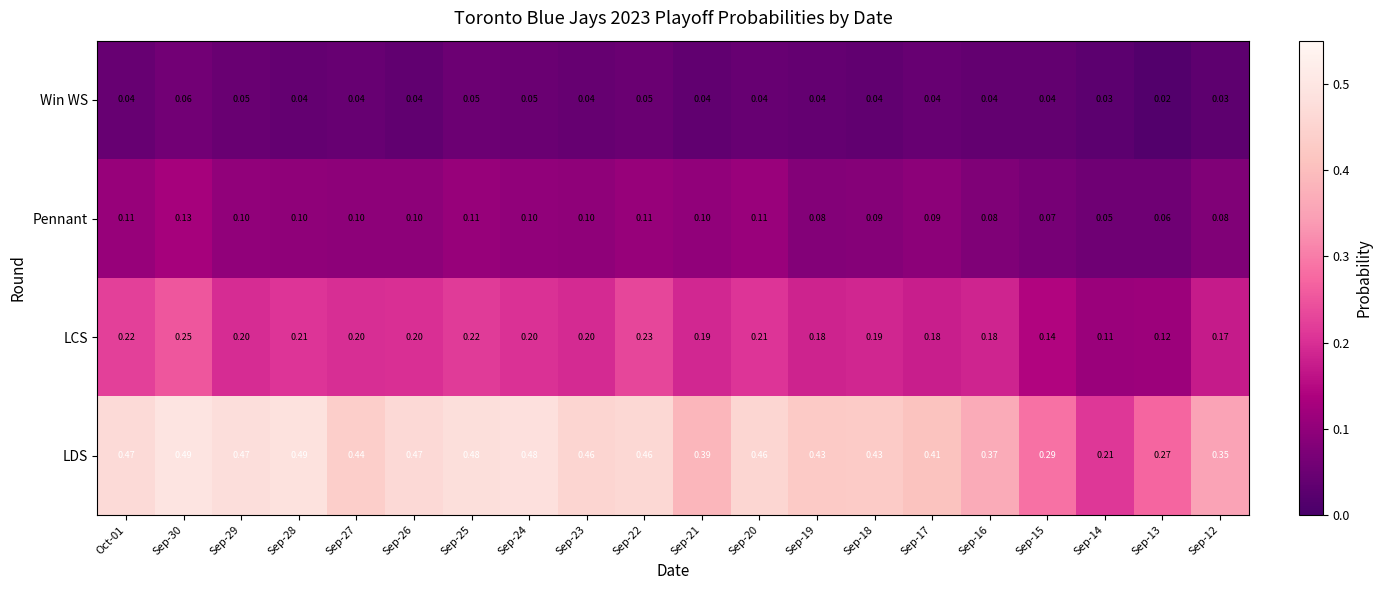

Which series has the largest range (max minus min)?

LDS